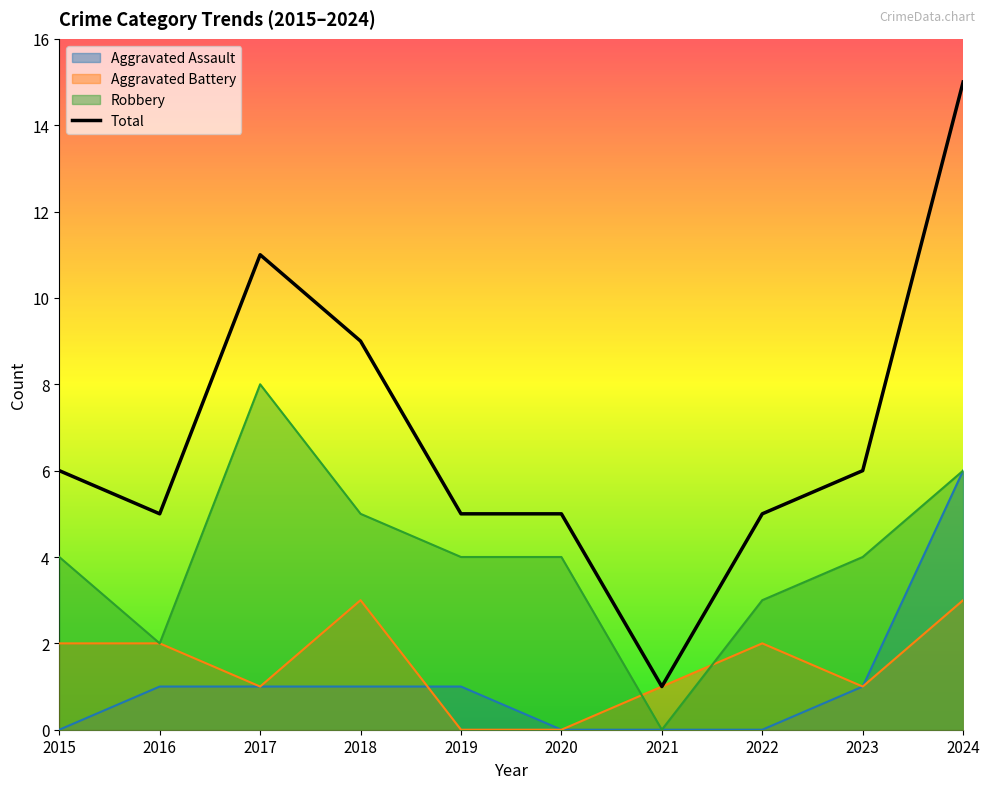

Reading left to right, what are all the values shown in this chart?

Aggravated Assault: 2015=0	2016=1	2017=1	2018=1	2019=1	2020=0	2021=0	2022=0	2023=1	2024=6
Aggravated Battery: 2015=2	2016=2	2017=1	2018=3	2019=0	2020=0	2021=1	2022=2	2023=1	2024=3
Robbery: 2015=4	2016=2	2017=8	2018=5	2019=4	2020=4	2021=0	2022=3	2023=4	2024=6
Total: 2015=6	2016=5	2017=11	2018=9	2019=5	2020=5	2021=1	2022=5	2023=6	2024=15